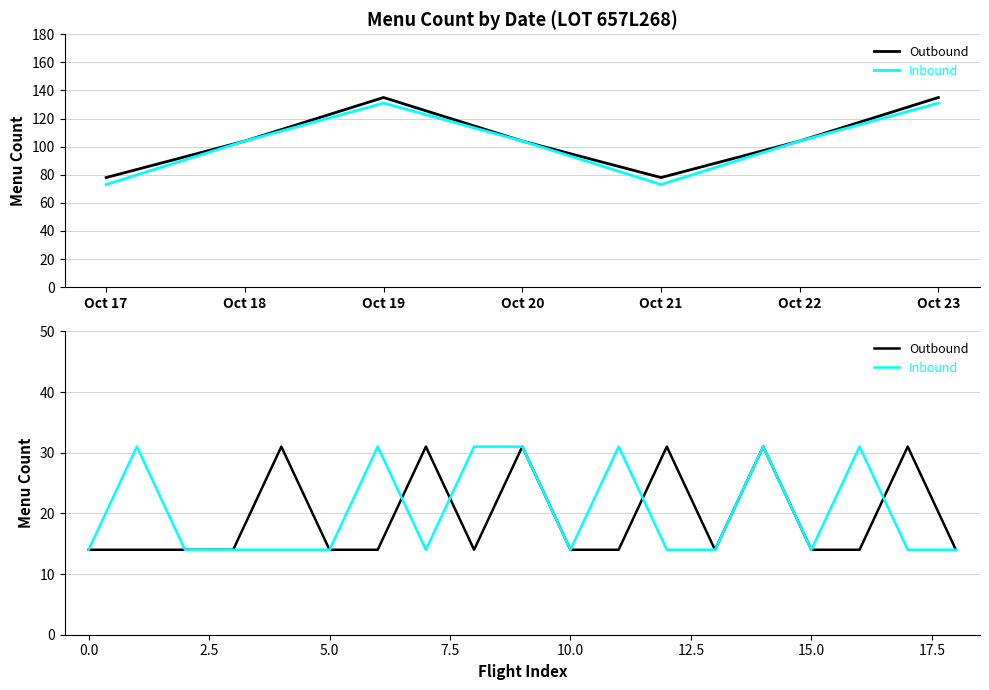

How many intersections are there between Outbound and Inbound?

4